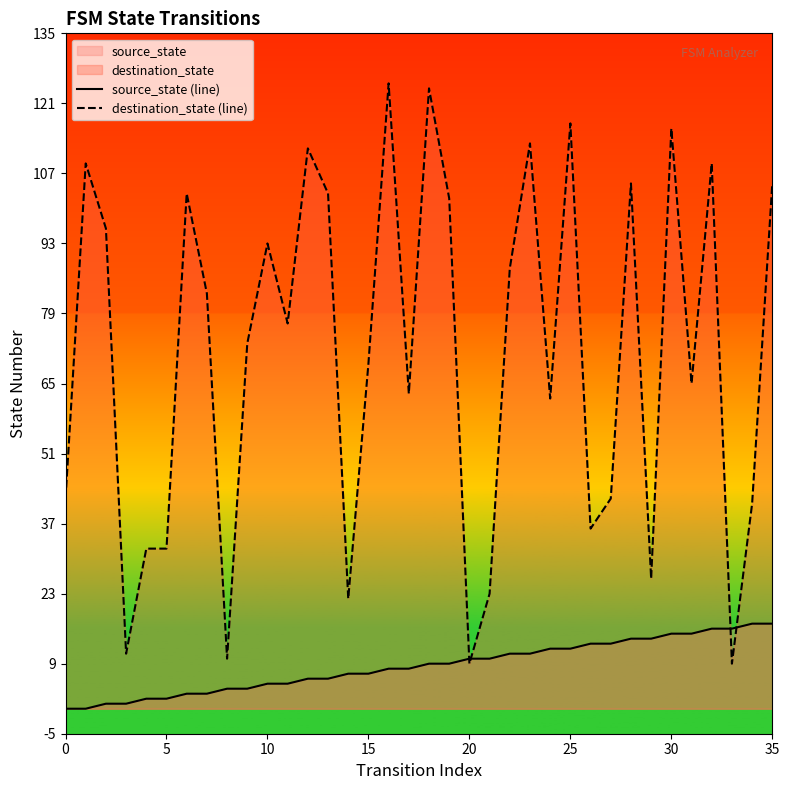

What is the lowest value of the destination_state (line) series?

9